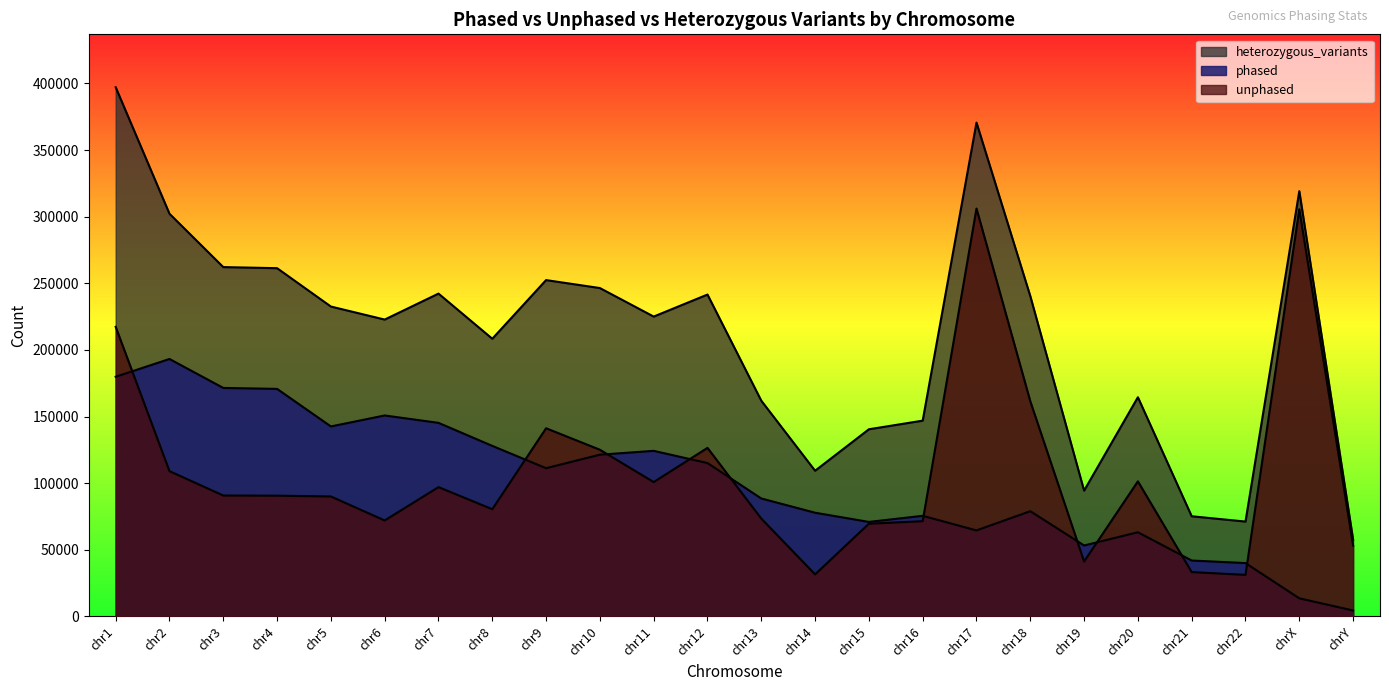

What is the minimum value shown in the chart?

4418